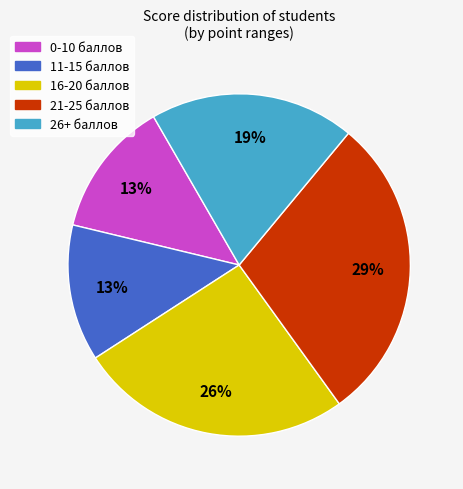

Does any single category account for the majority?

No